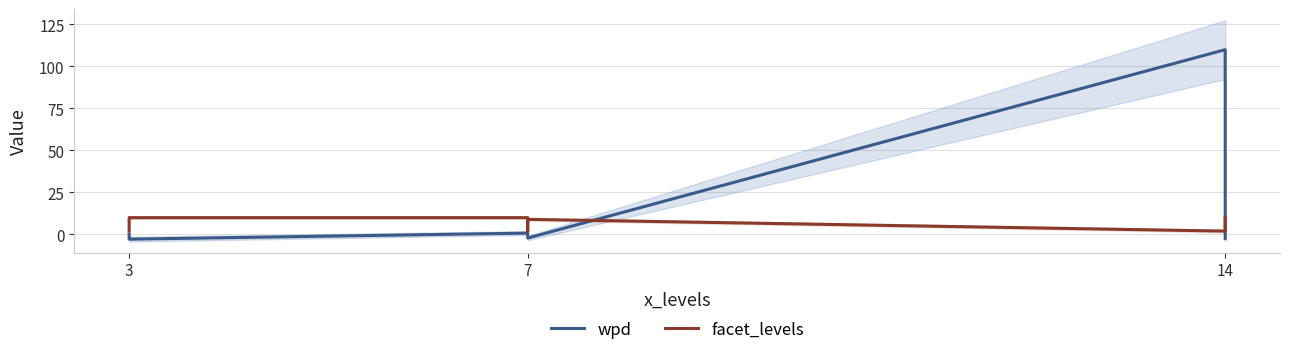

What is the difference between the second highest and minimum values in the facet_levels series?

8.0